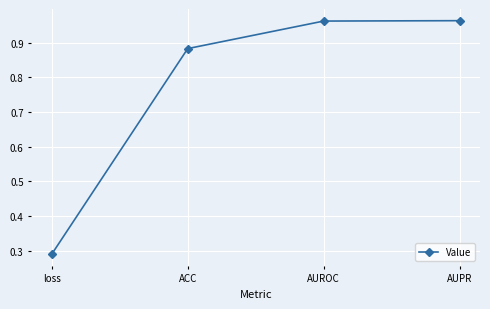

Does the chart display data point markers on the line(s)?

Yes